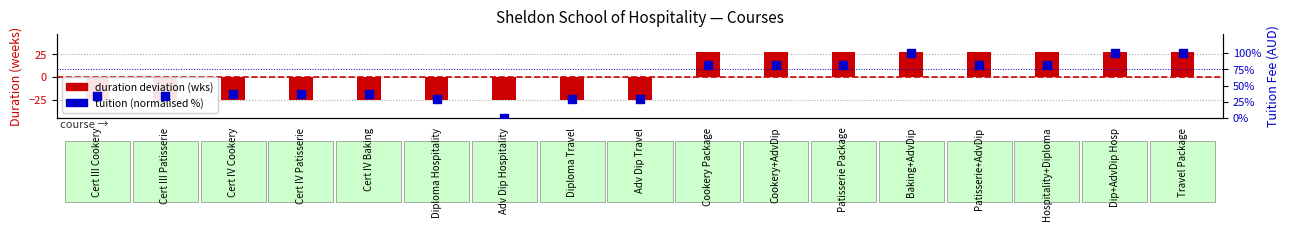

What are all the series names shown in the legend?

duration deviation (wks), tuition (normalised %)